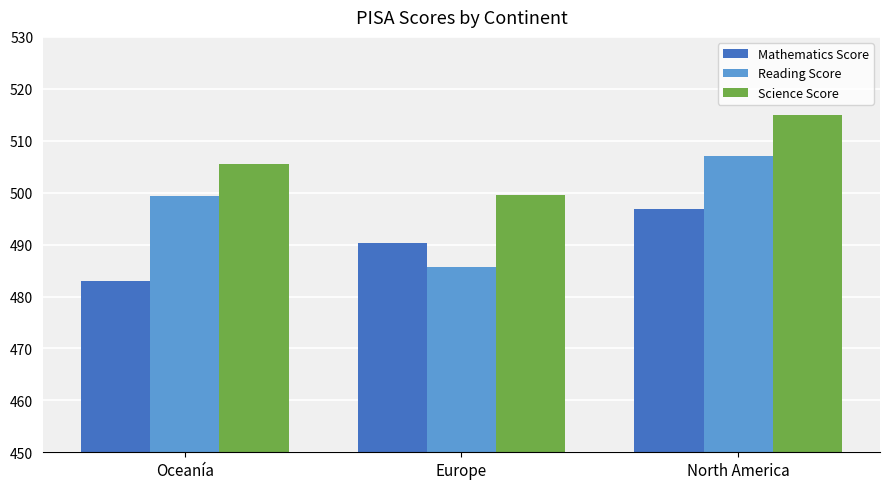

The Mathematics Score series shows 483.1 at Oceanía. True or false?

True